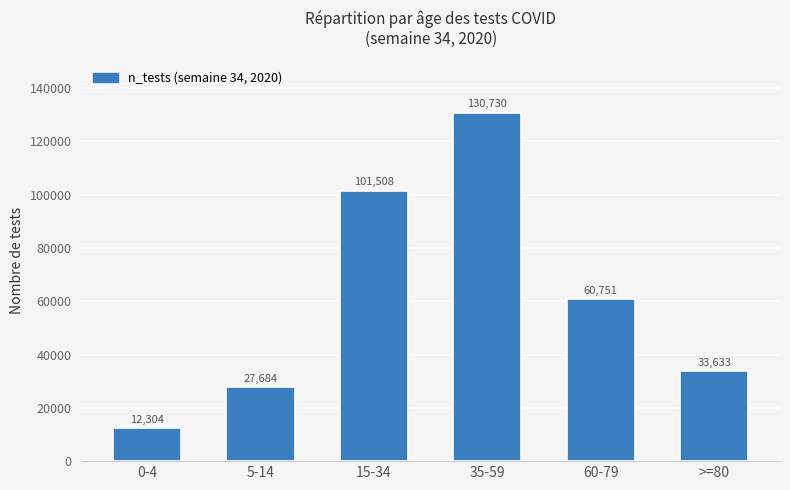

Where does the data first go above 60751?

15-34